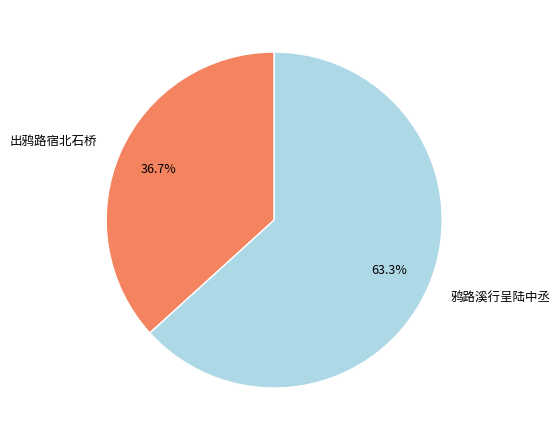

Which category accounts for the majority?

鸦路溪行呈陆中丞